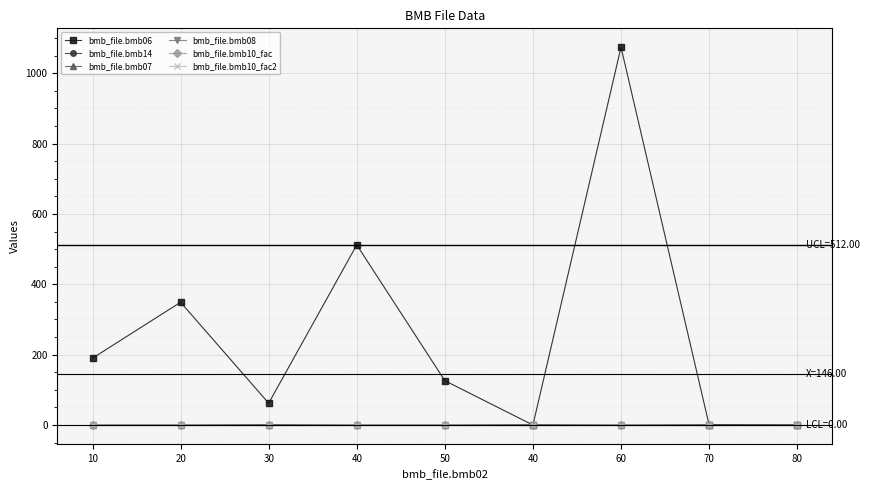

Does the chart have visible grid lines?

Yes